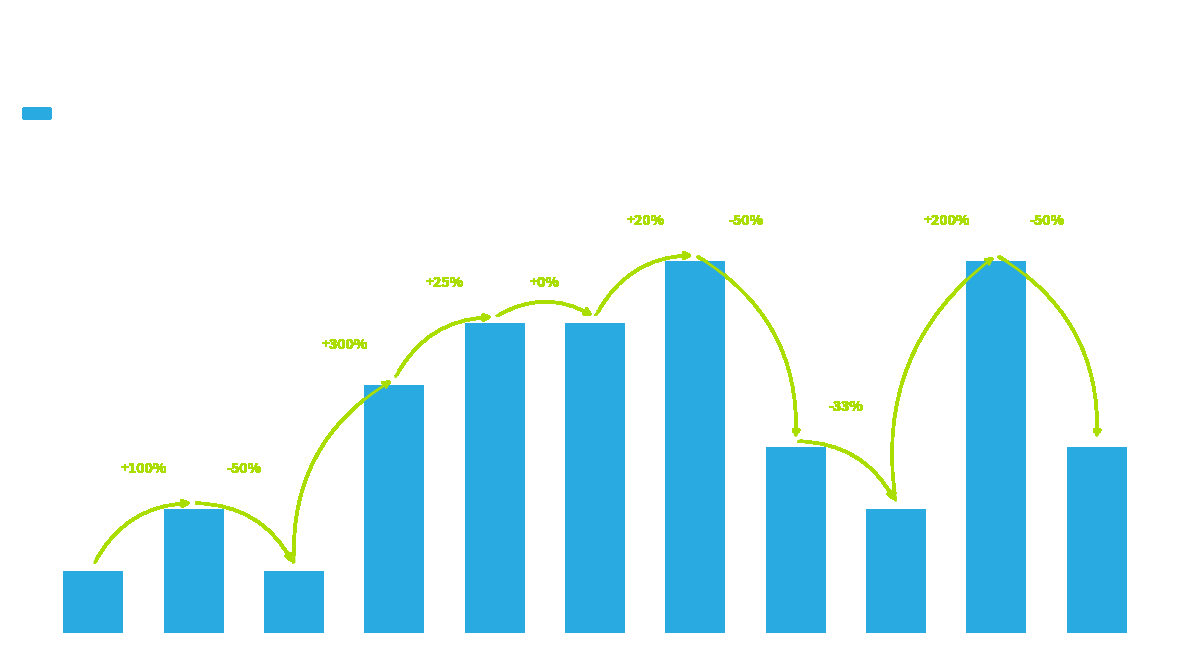

Read the value at 2022.

3